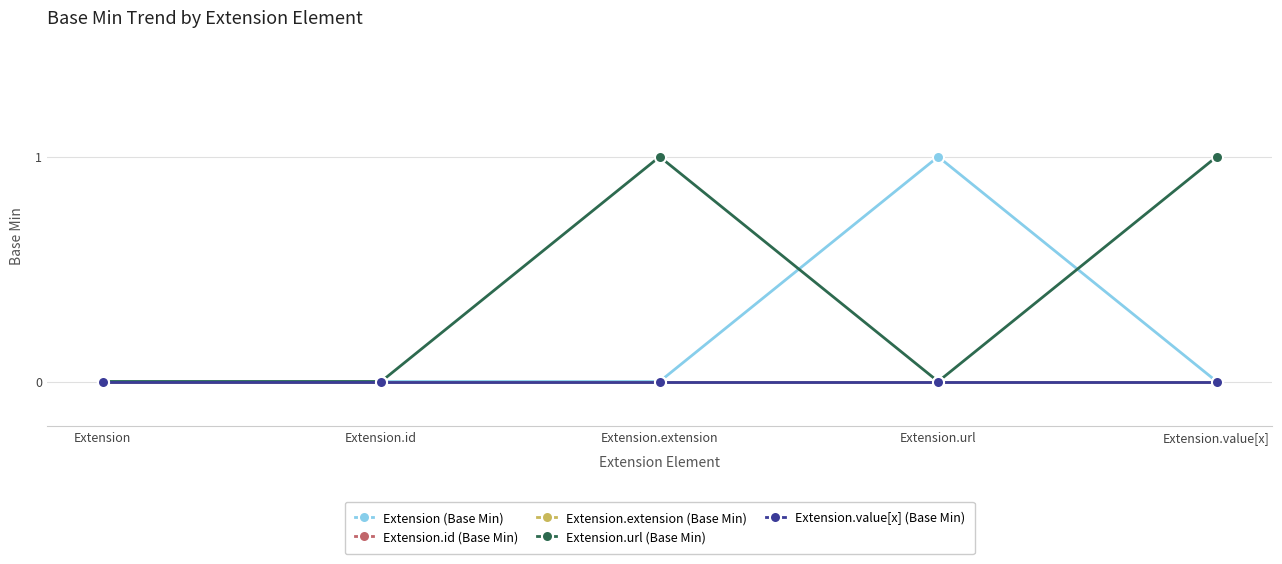

Rank the categories by Extension.url (Base Min) value from lowest to highest.

Extension, Extension.id, Extension.url, Extension.extension, Extension.value[x]